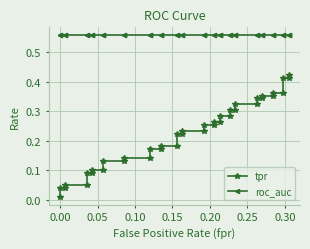

How many series are shown in this chart?

2